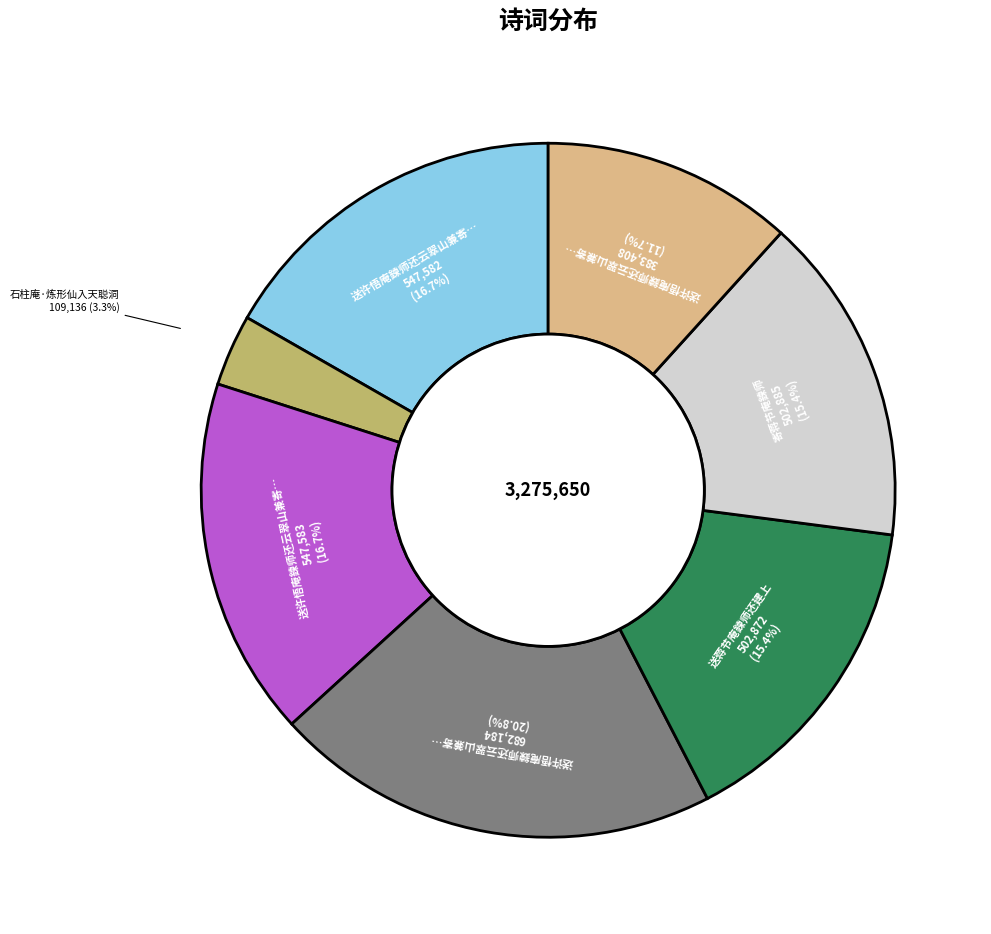

Does any single category account for the majority?

No